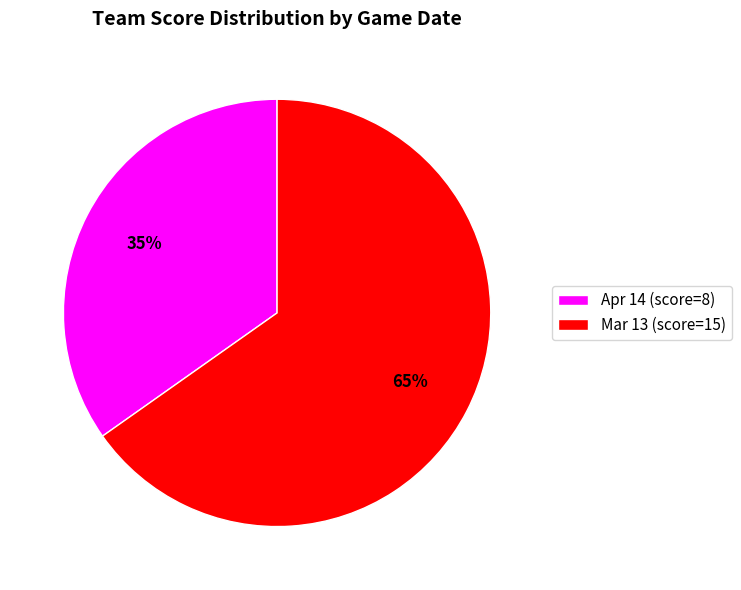

Is it true that Mar 13 is 54% of the pie?

False